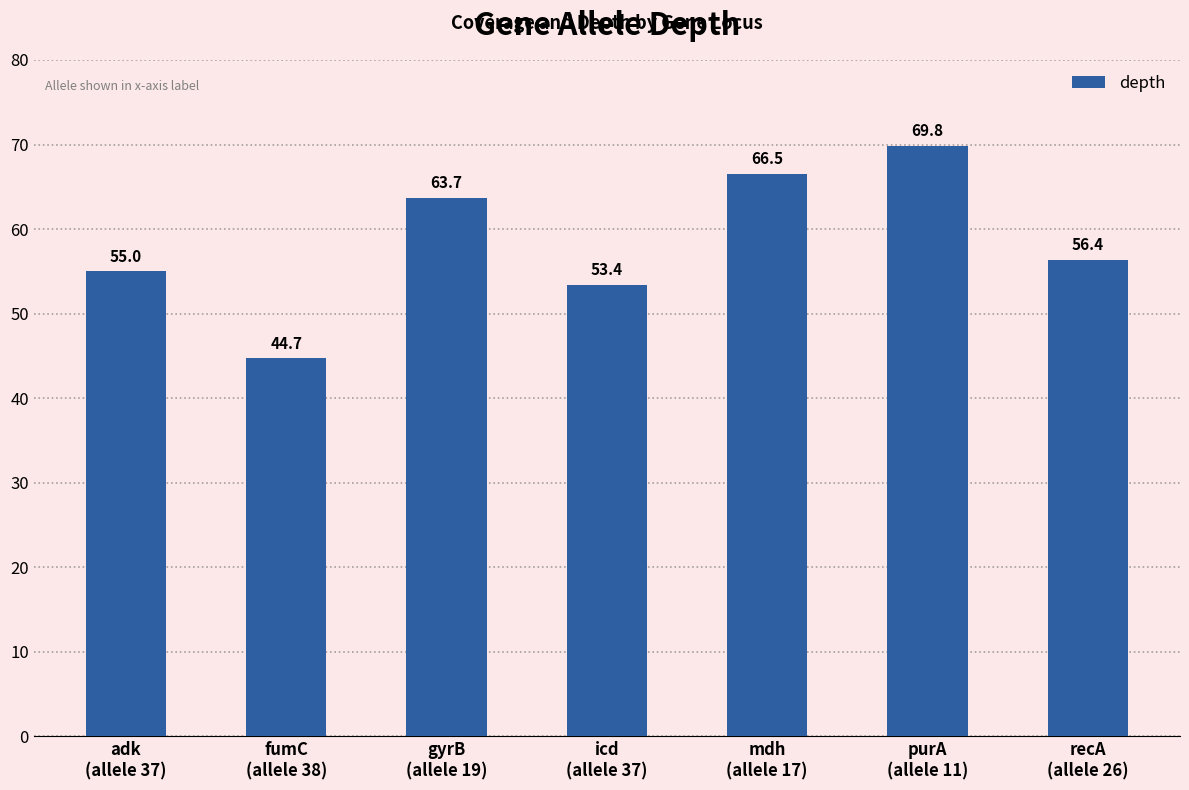

The chart shows a value of 98.7 at recA
(allele 26). True or false?

False